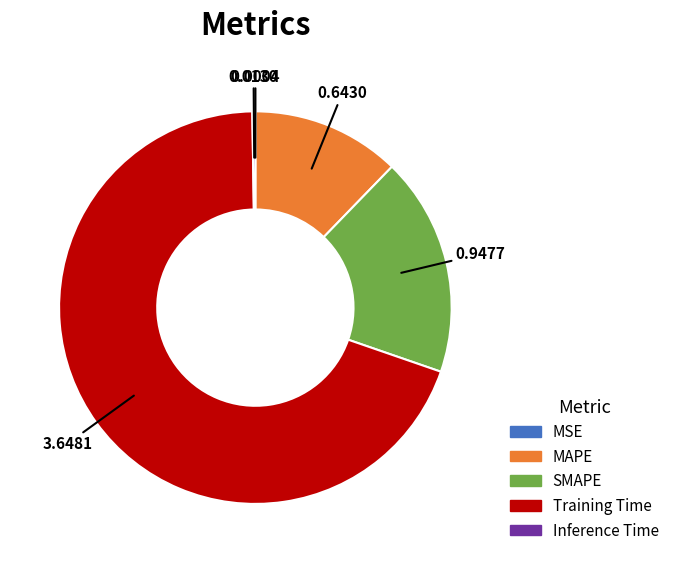

Which category has the biggest portion of the pie?

Training Time